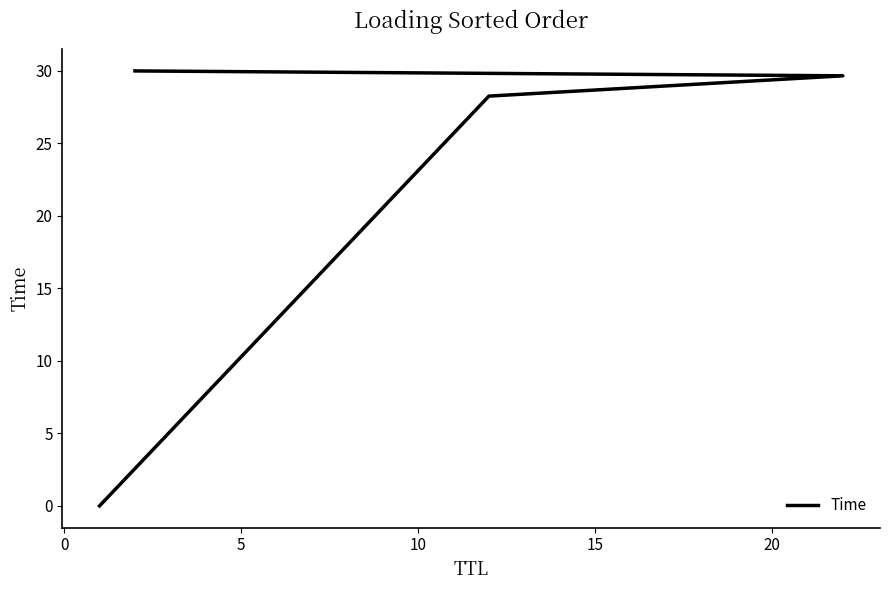

Approximately how many times larger is the value at 5 compared to 0?

1.0